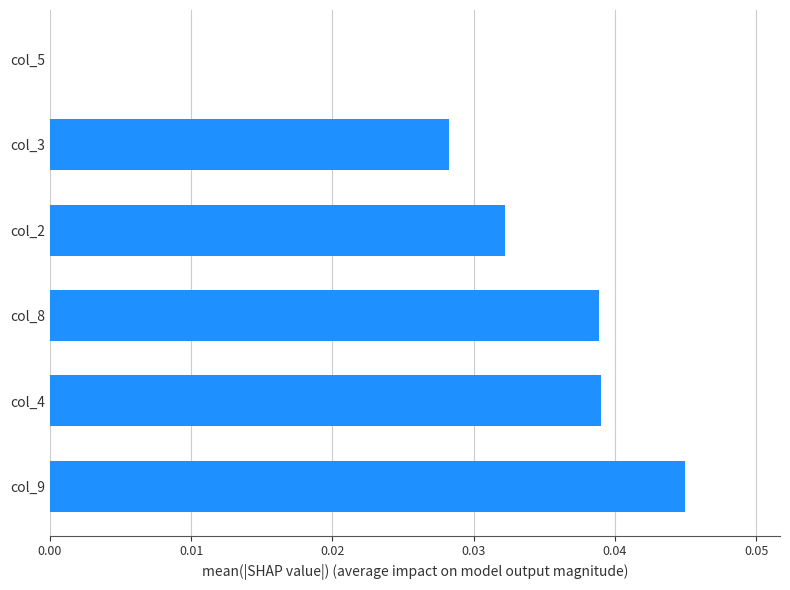

Where is the data nearest to the value 0?

col_5